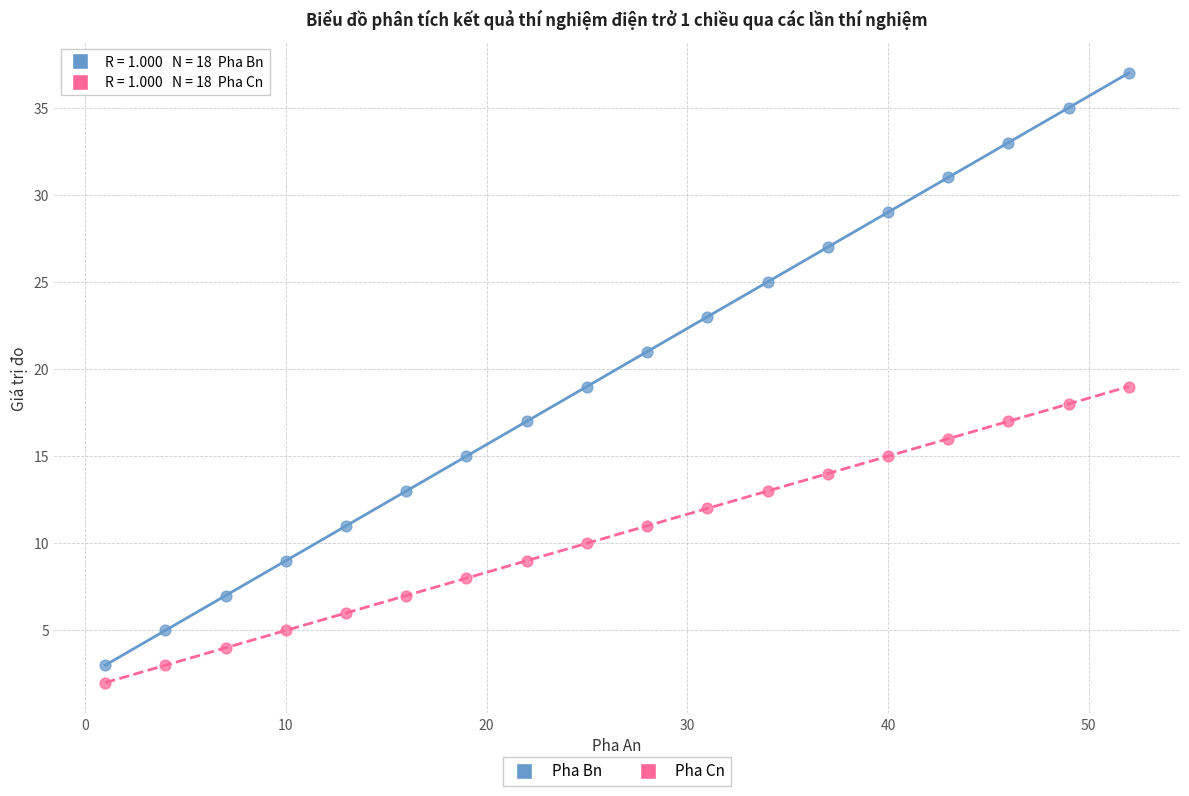

Which series contains the highest Y value?

Pha Bn